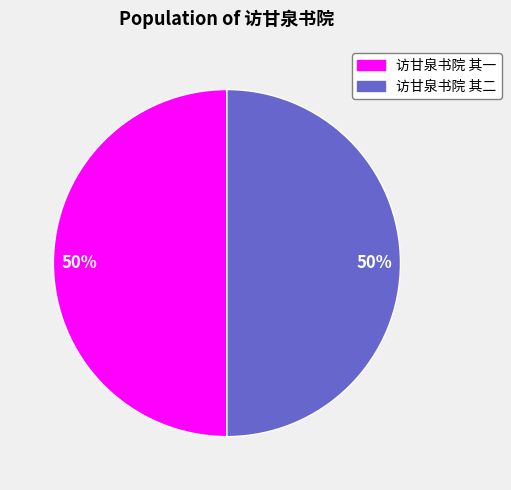

To the nearest percent, what is the average slice percentage?

50%